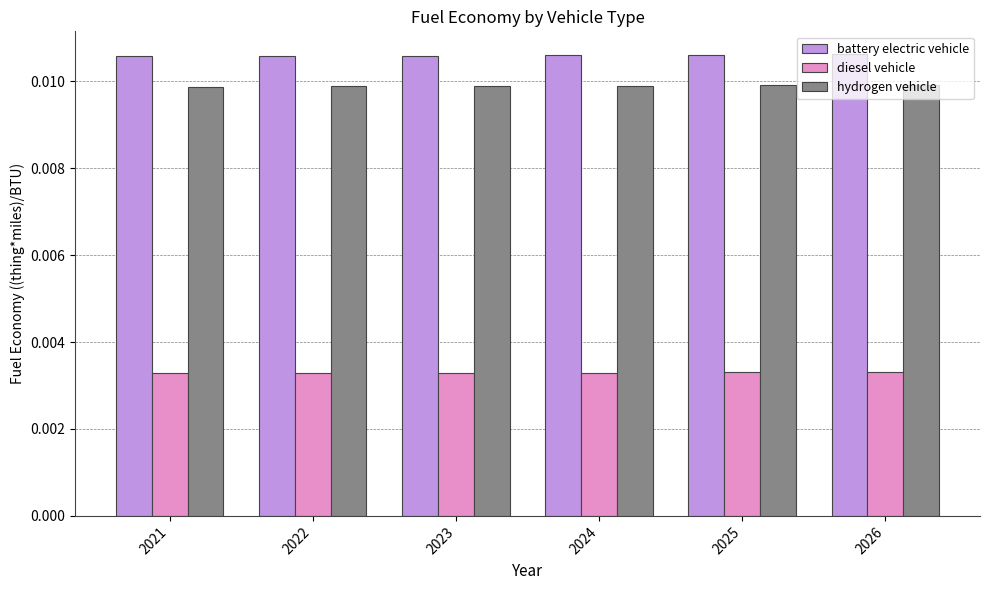

How many groups of bars are there?

6